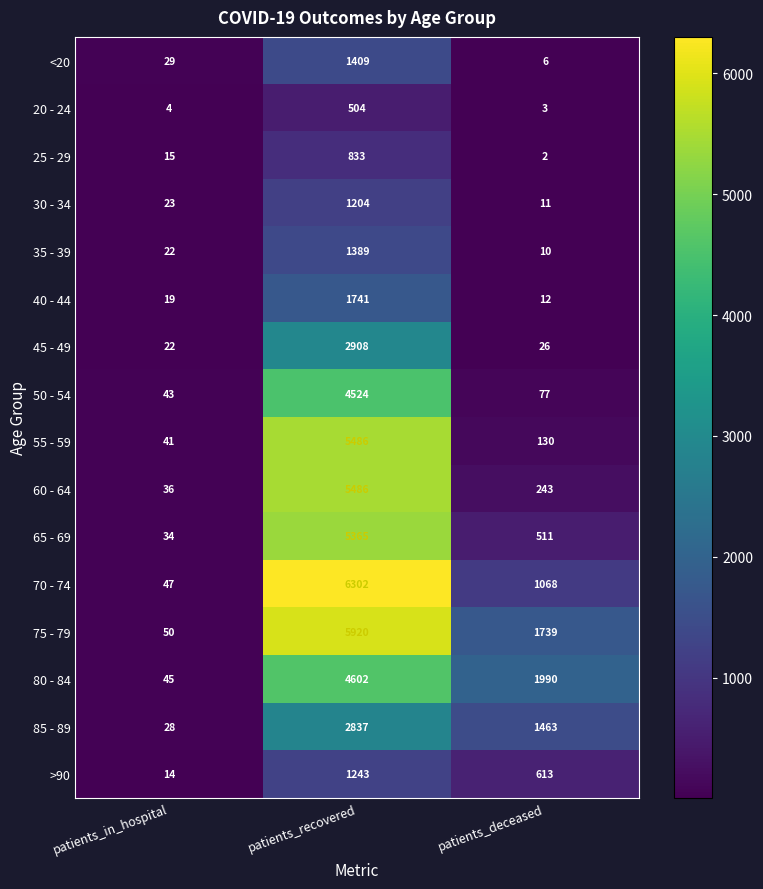

The 35 - 39 series shows 10 at patients_deceased. True or false?

True